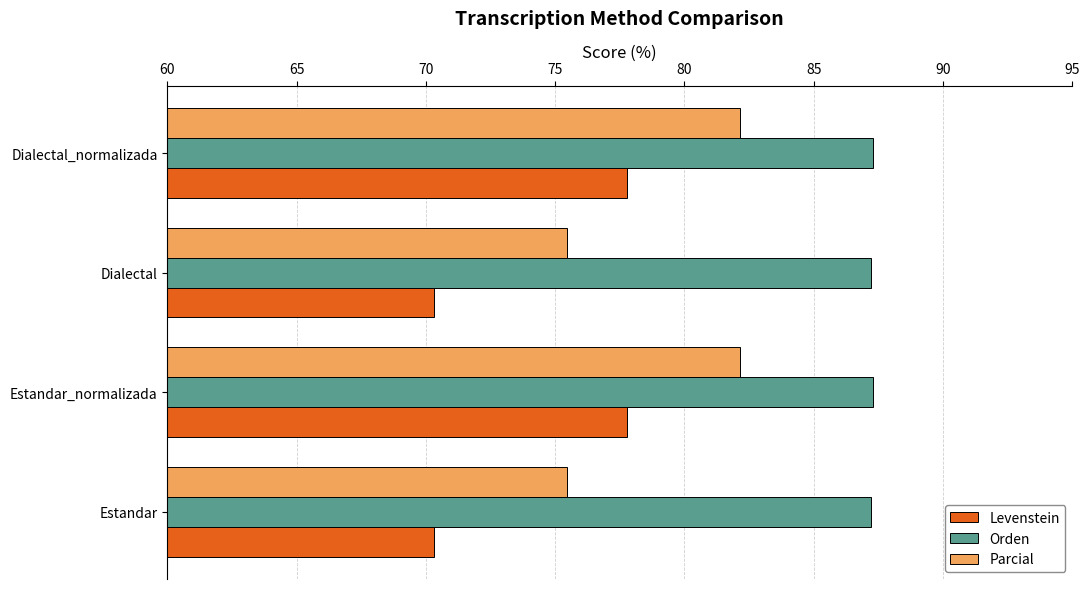

What is the difference between the highest and lowest values at Estandar_normalizada?

9.5